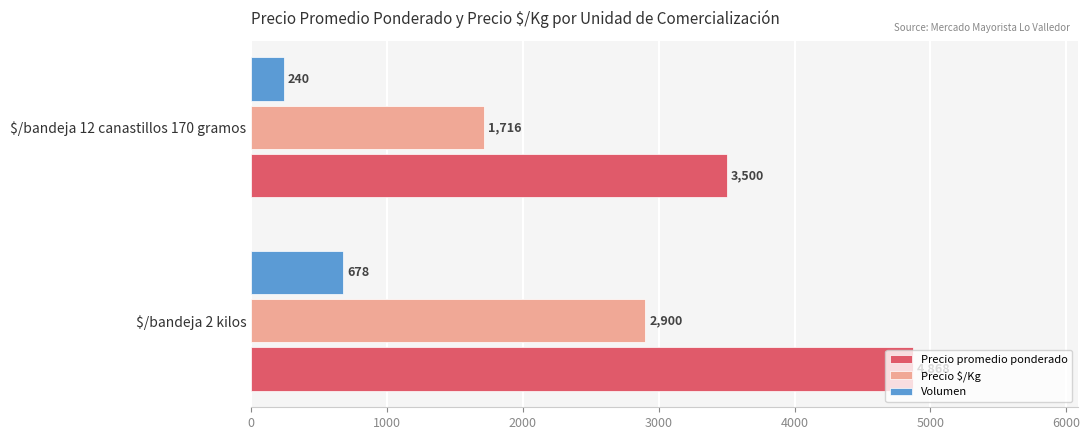

What is the difference between the maximum and minimum values in the Volumen series?

438